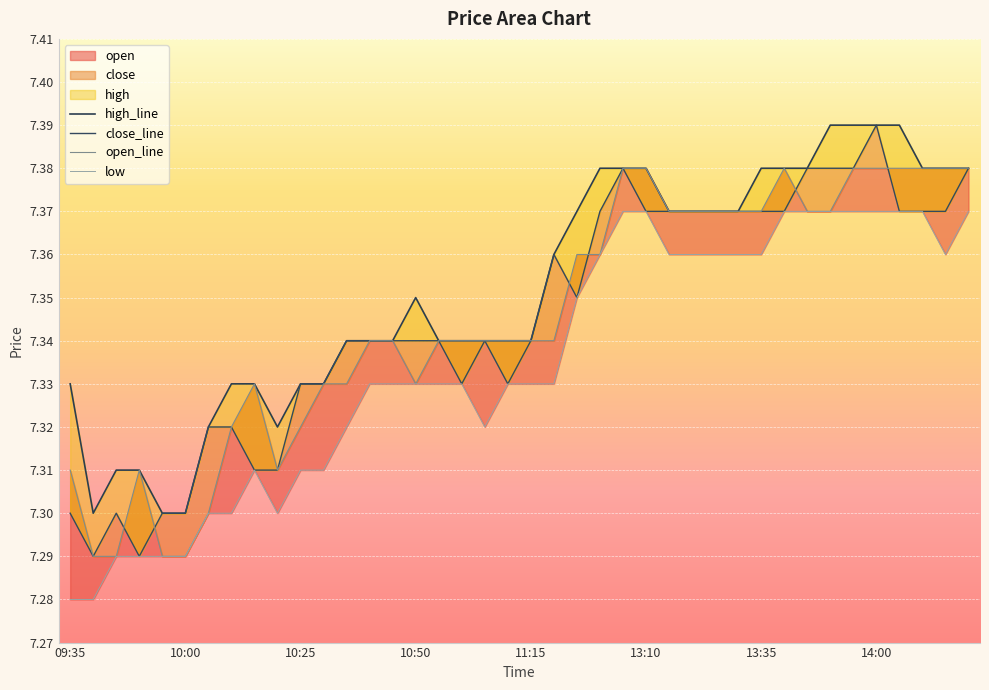

How many times do close_line and open_line cross each other?

6